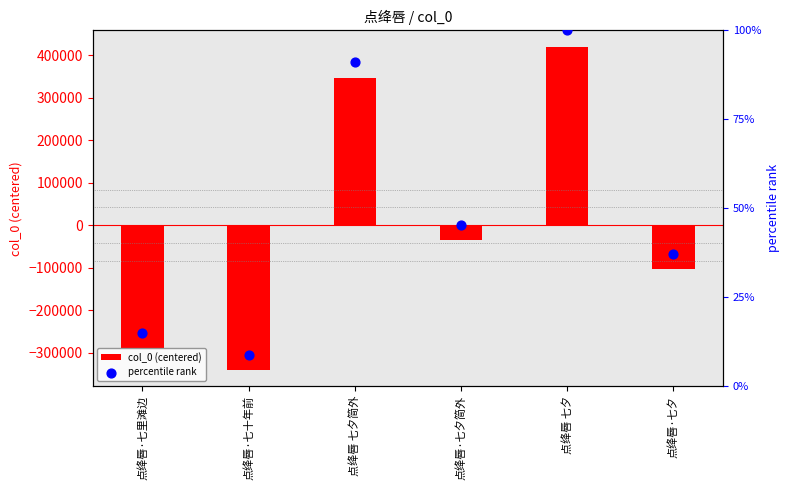

Is the value of percentile rank at 点绛唇·七夕简外 greater than the value of col_0 (centered) at 点绛唇 七夕?

No